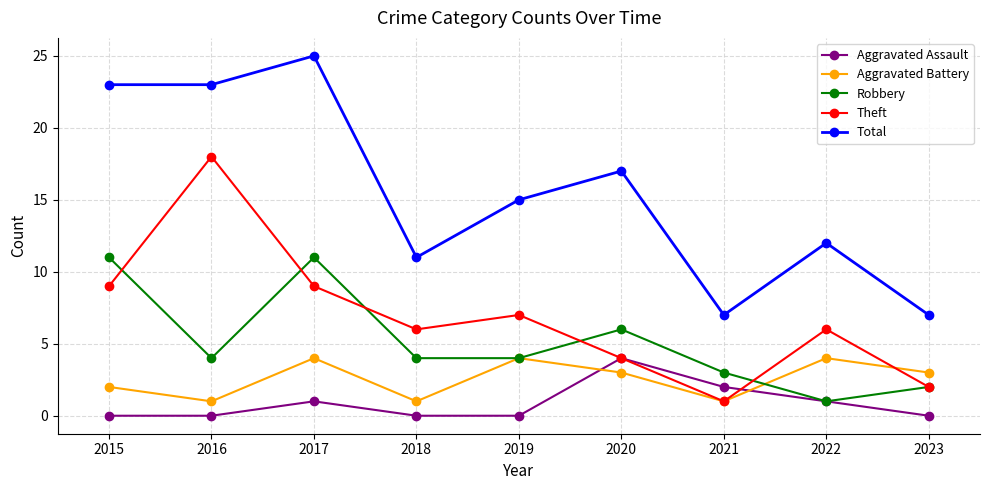

Reading left to right, list all the values displayed in this chart.

Aggravated Assault: 2015=0	2016=0	2017=1	2018=0	2019=0	2020=4	2021=2	2022=1	2023=0
Aggravated Battery: 2015=2	2016=1	2017=4	2018=1	2019=4	2020=3	2021=1	2022=4	2023=3
Robbery: 2015=11	2016=4	2017=11	2018=4	2019=4	2020=6	2021=3	2022=1	2023=2
Theft: 2015=9	2016=18	2017=9	2018=6	2019=7	2020=4	2021=1	2022=6	2023=2
Total: 2015=23	2016=23	2017=25	2018=11	2019=15	2020=17	2021=7	2022=12	2023=7